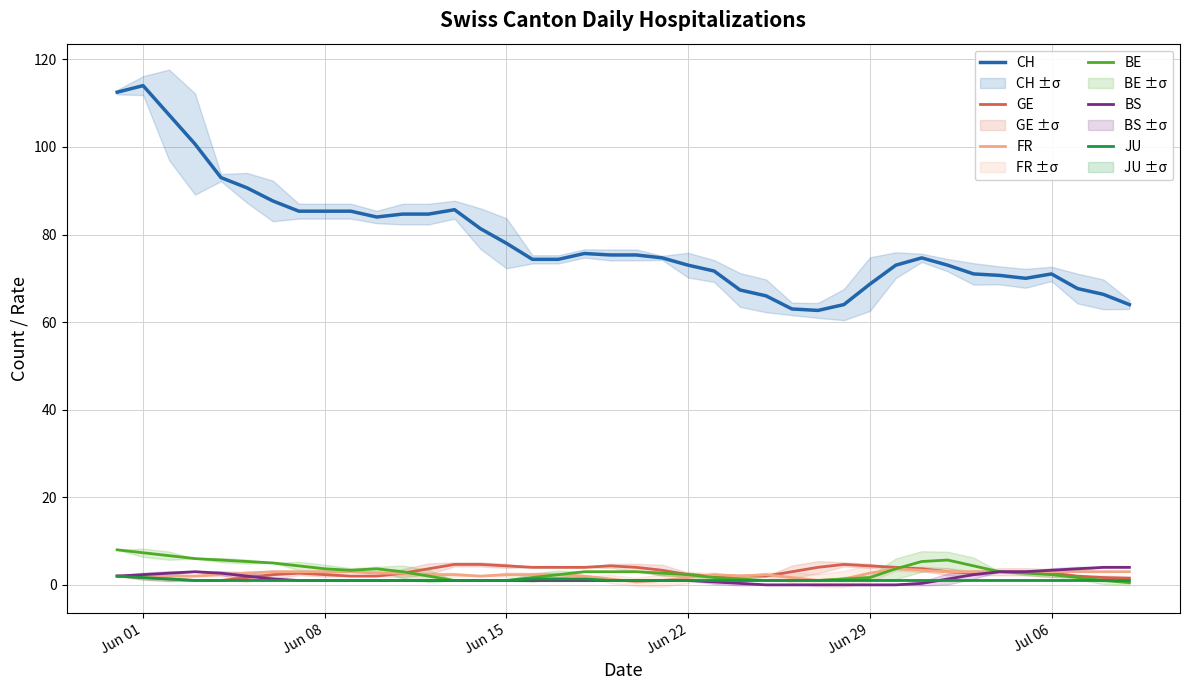

True or false: BE and CH cross at least once.

False